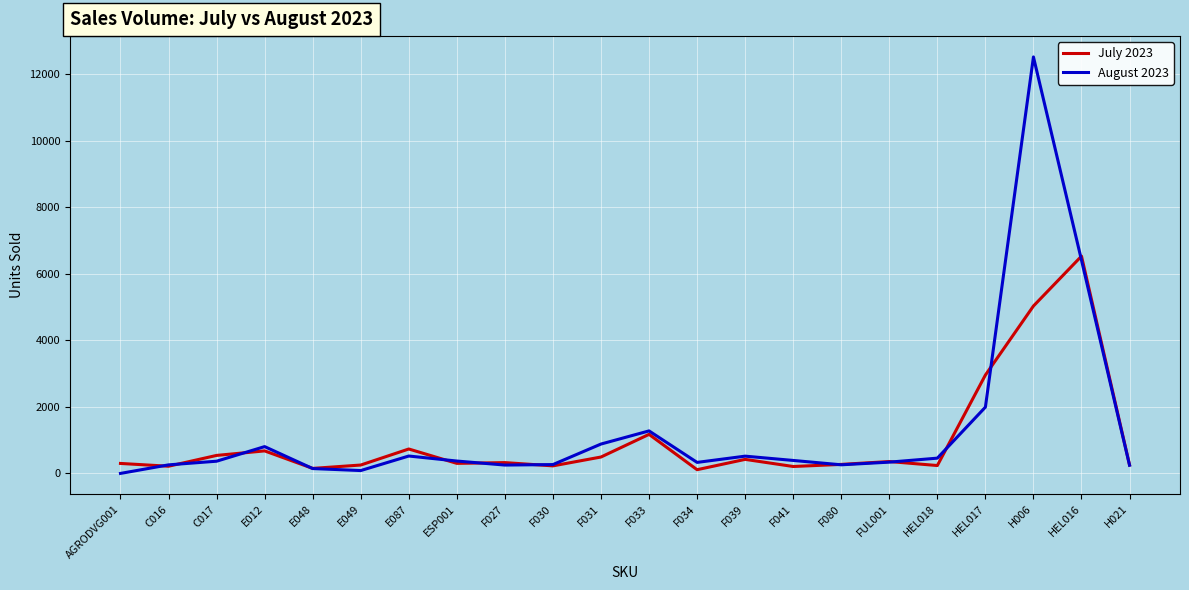

What is the minimum value for July 2023?

112